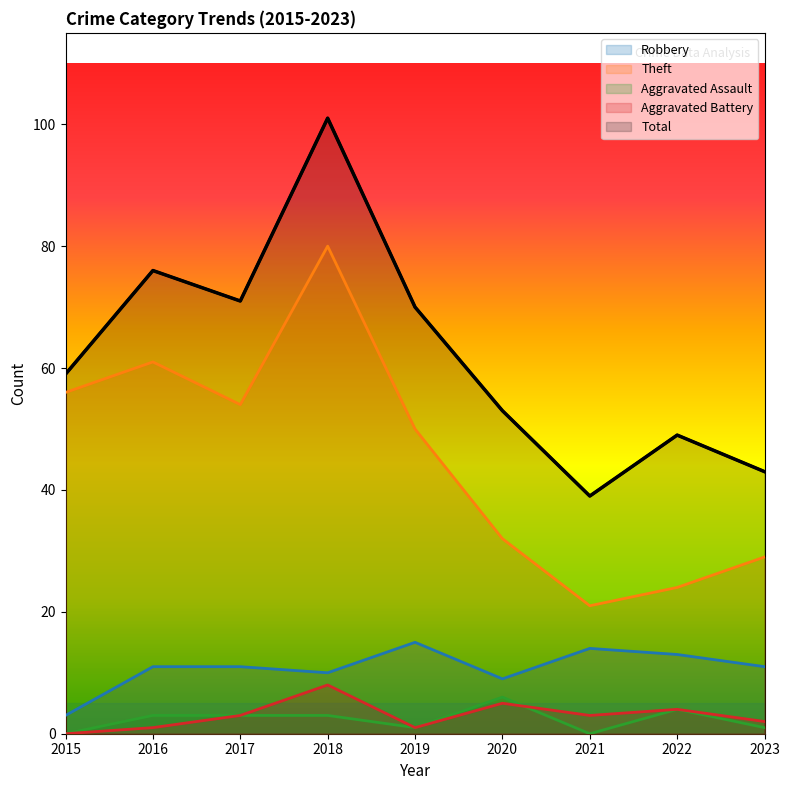

Count the Aggravated Assault values in the range 1 to 3.

5